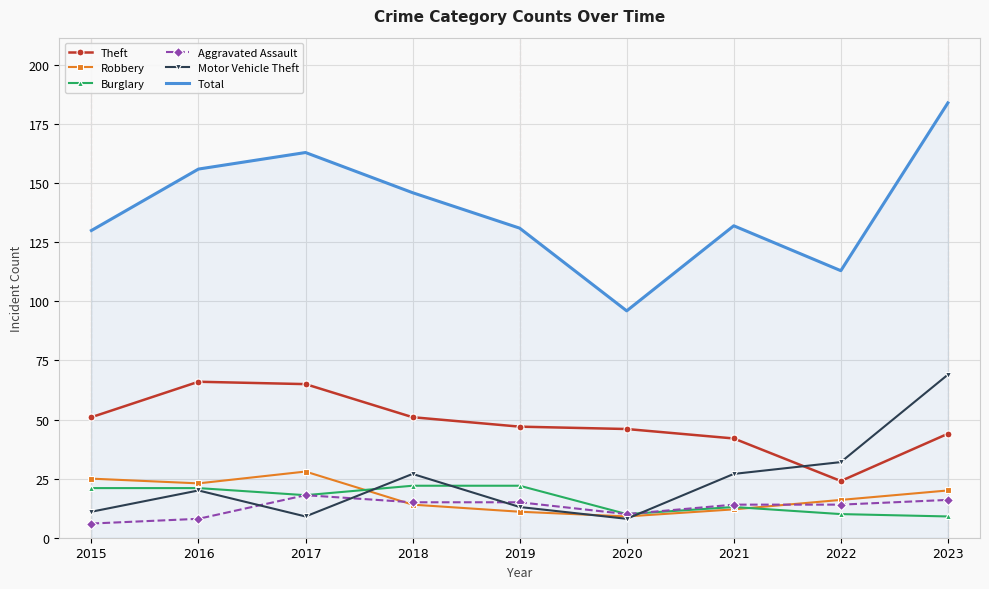

What is the difference between the maximum and minimum values in the Total series?

88